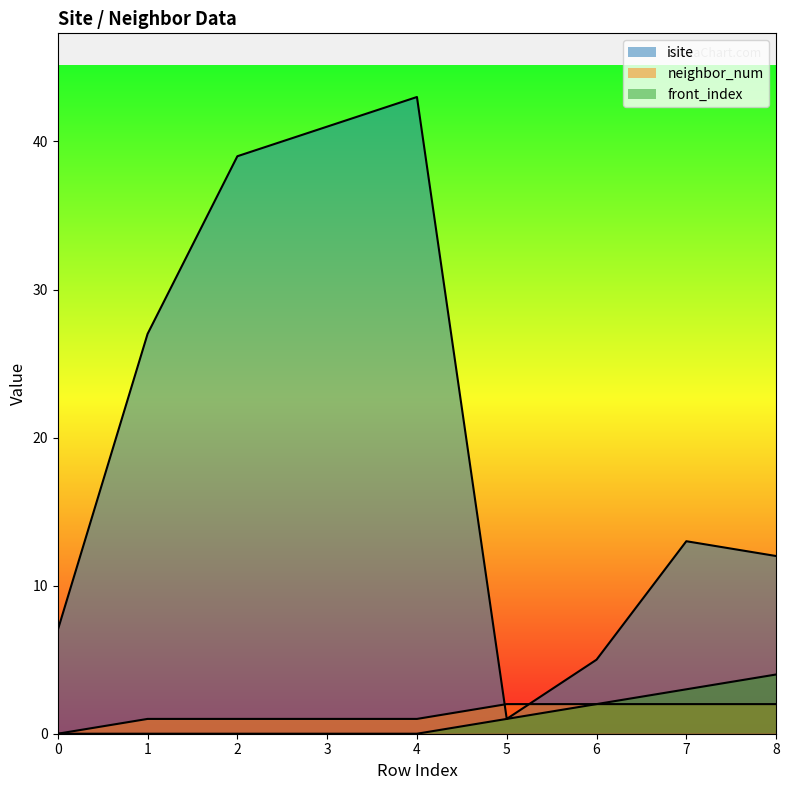

How many positive values does the front_index series have?

4